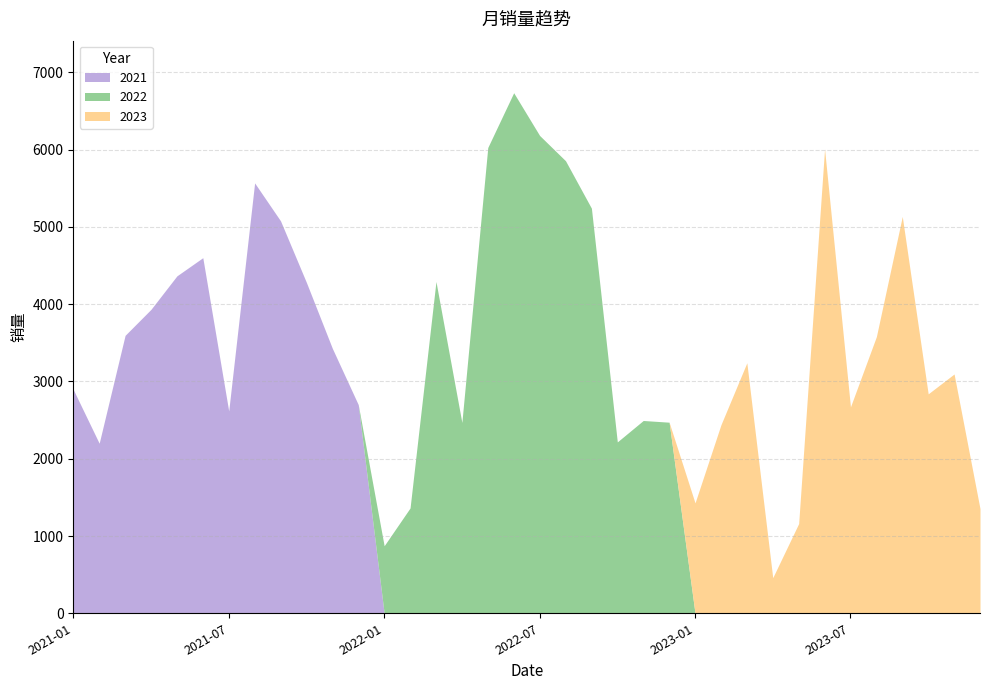

Where is the first local maximum for 2022?

2022-03